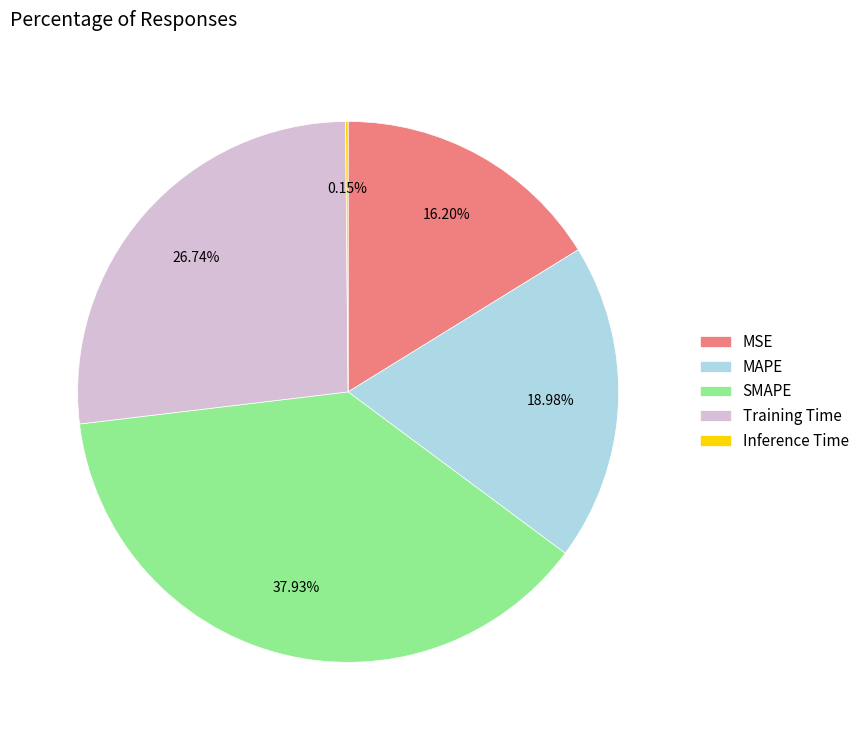

Does MAPE account for over 50% of the chart?

No